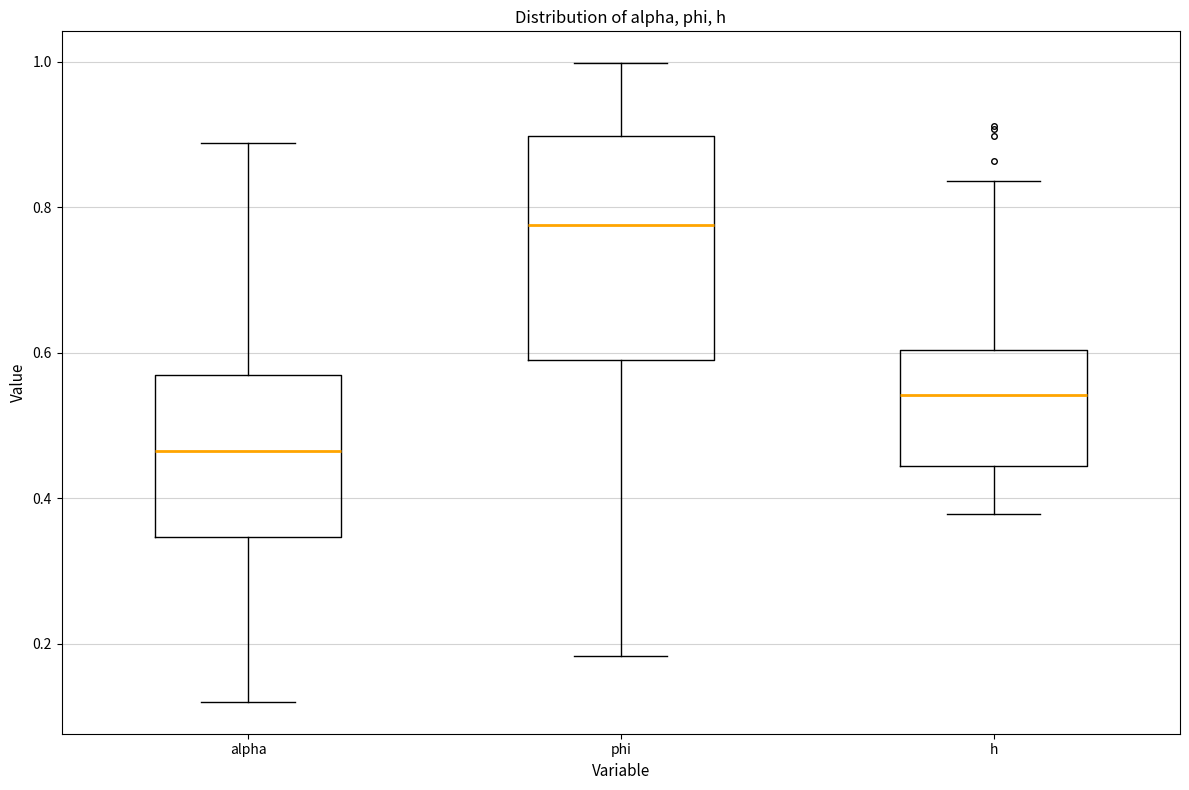

Reading left to right, read every box against the y-axis: the position of its median line, the range the box covers, and the ends of its whiskers. The values are not printed on the chart, so give them approximately, as read against the axis.

alpha: median 0.46, box 0.34 to 0.56, whiskers 0.12 to 0.88
phi: median 0.78, box 0.58 to 0.90, whiskers 0.18 to 1.00
h: median 0.54, box 0.44 to 0.60, whiskers 0.38 to 0.84